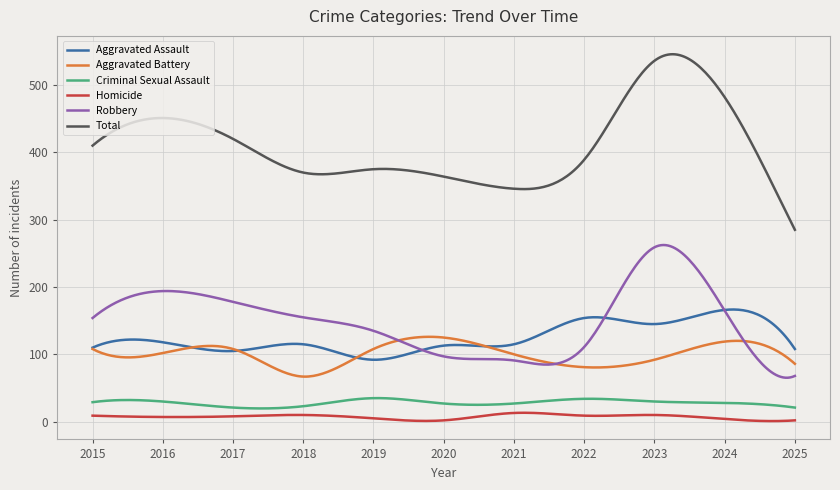

What is the minimum value for Aggravated Battery?

67.0